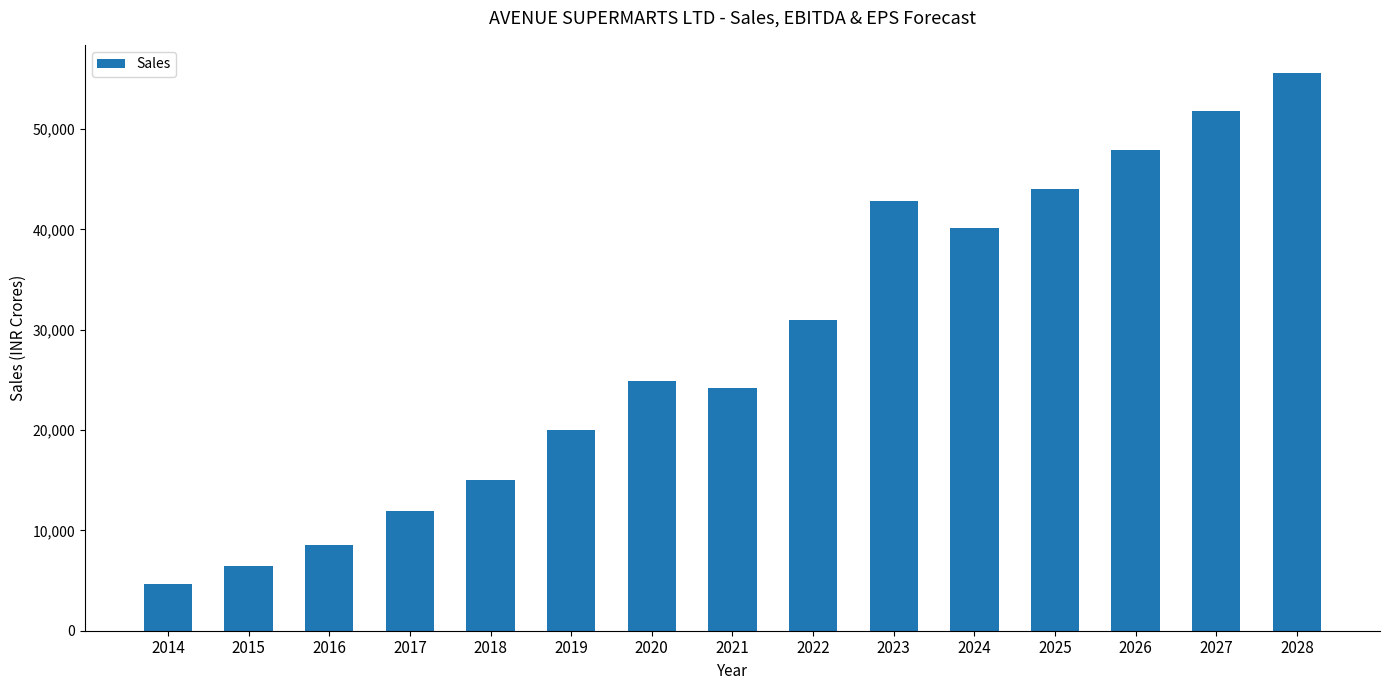

What is the approximate value at 2017?

11897.7